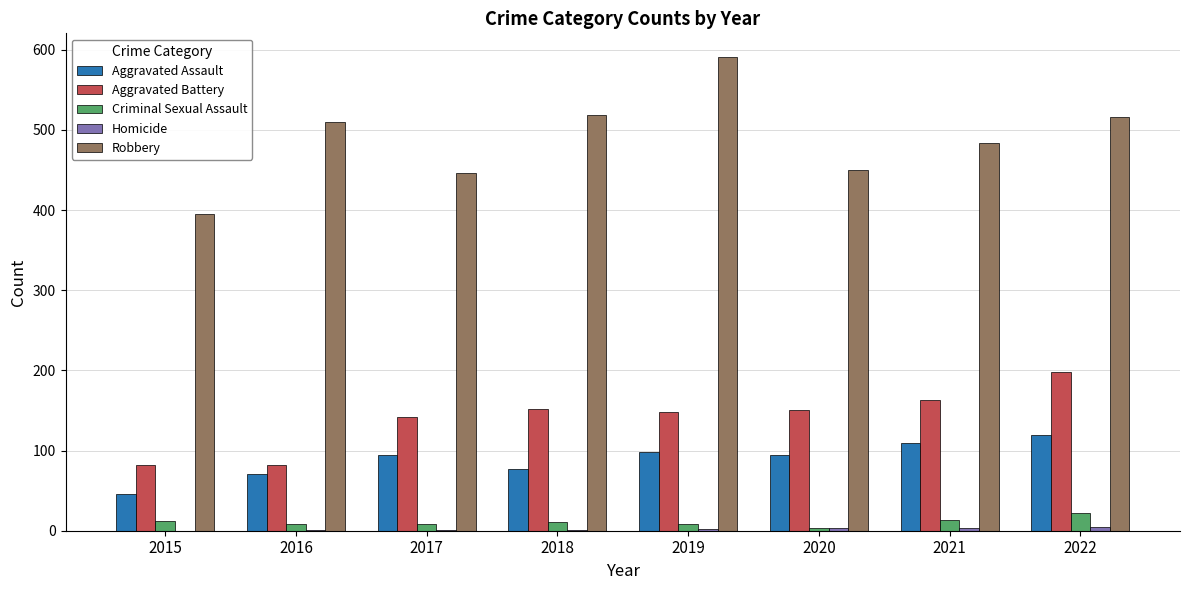

Which series changed the most between 2018 and 2020?

Robbery